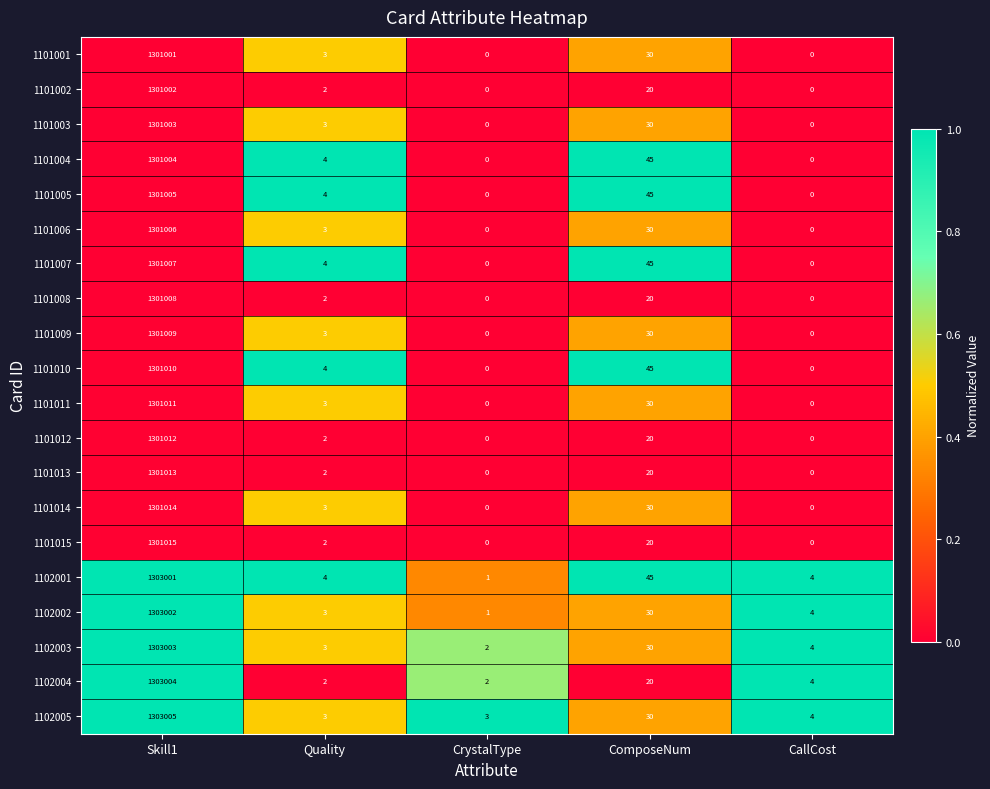

Which series has the largest total across all categories?

1102001